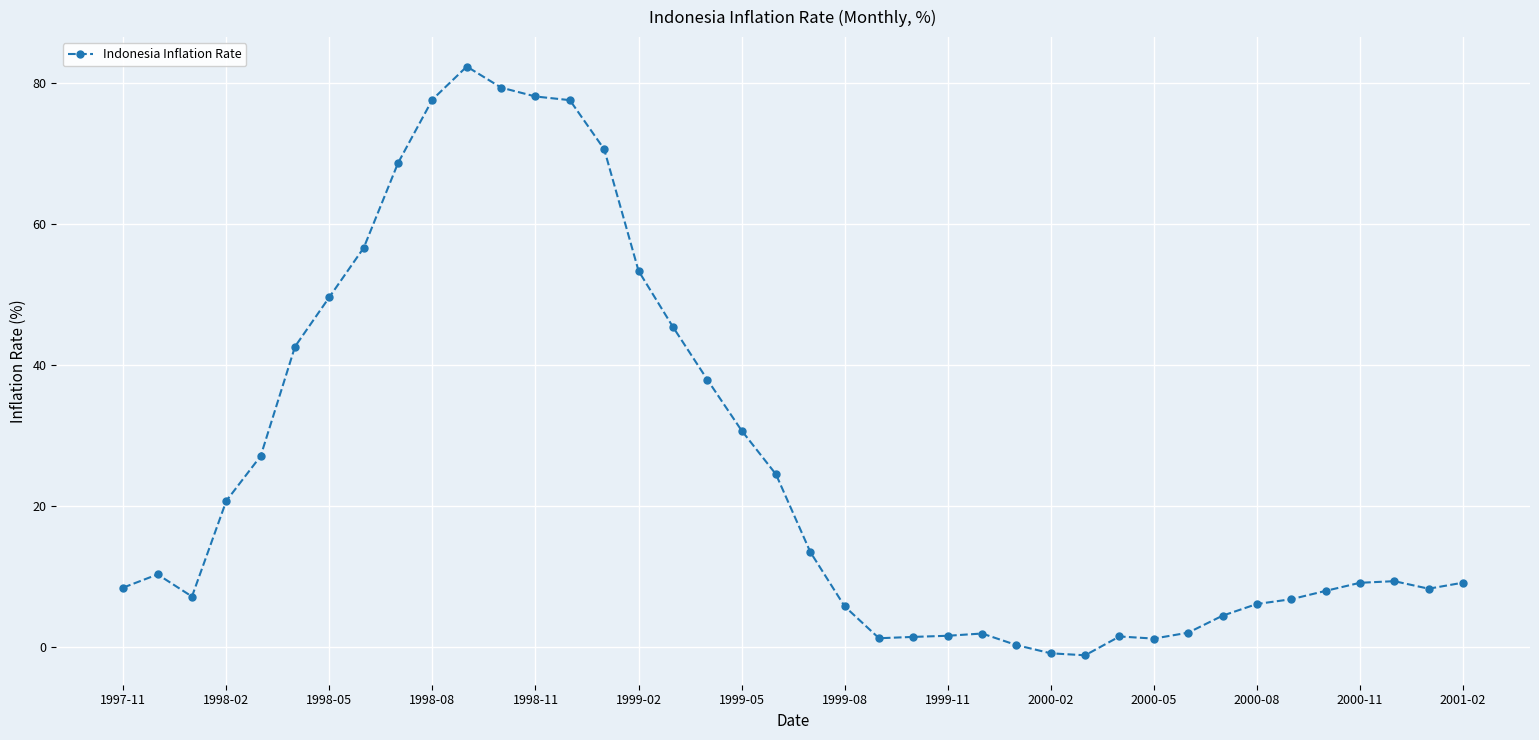

How many lines are shown in the chart?

1